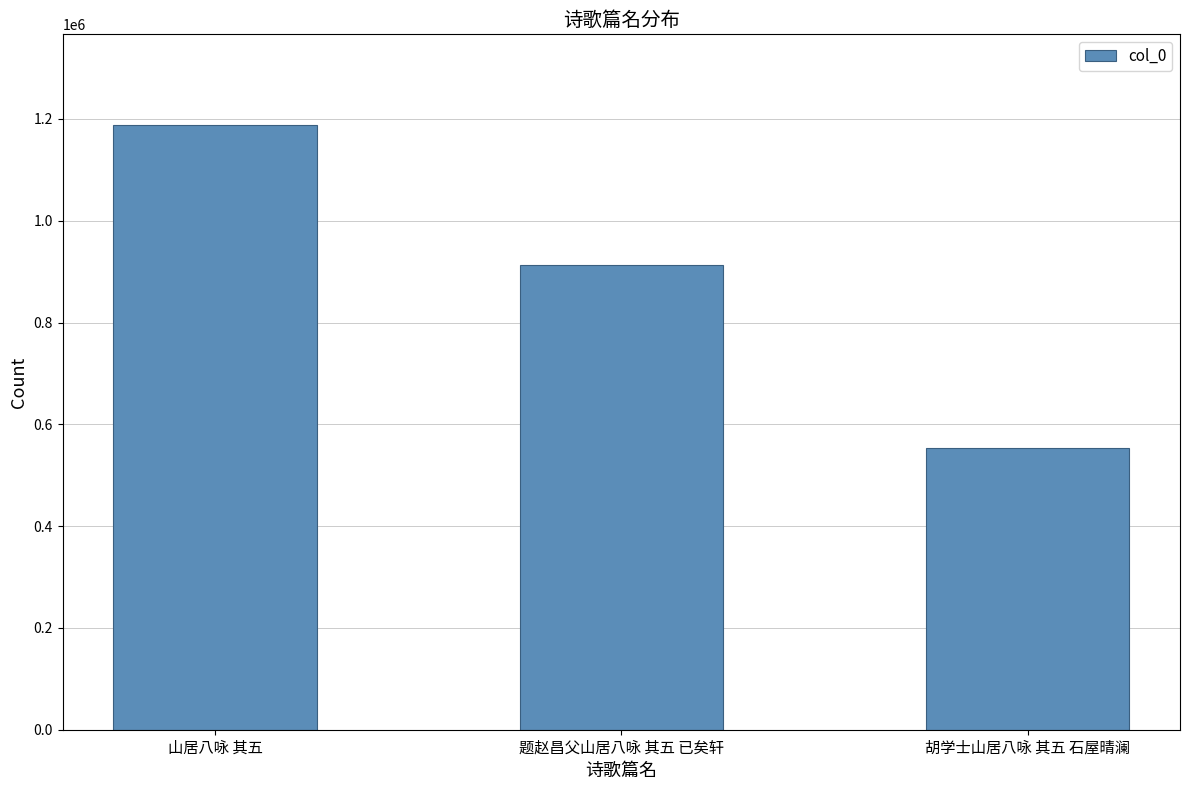

Are the bars horizontal?

No